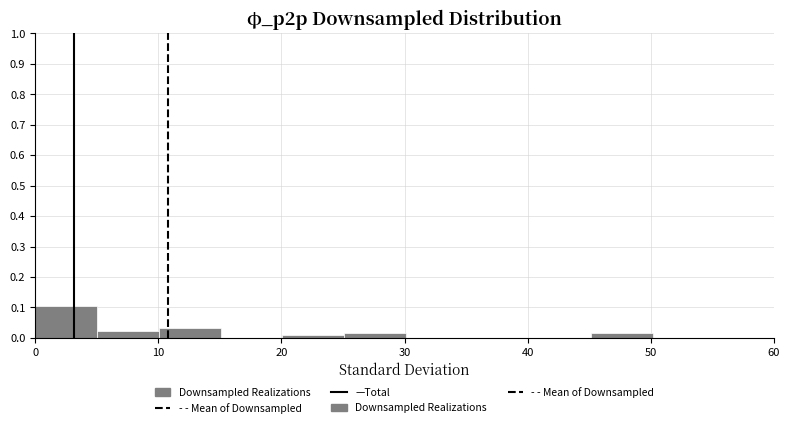

Reading left to right, transcribe this chart: for each bar, give the range it covers on the x-axis and its height. Neither the bar edges nor the heights are printed on the chart, so give them approximately, as read against the axes.

0 to 5: 0.10
5 to 10: 0.02
10 to 15: 0.03
15 to 20: 0
20 to 25: under 0.01
25 to 30: 0.02
30 to 35: 0
35 to 40: 0
40 to 45: 0
45 to 50: 0.02